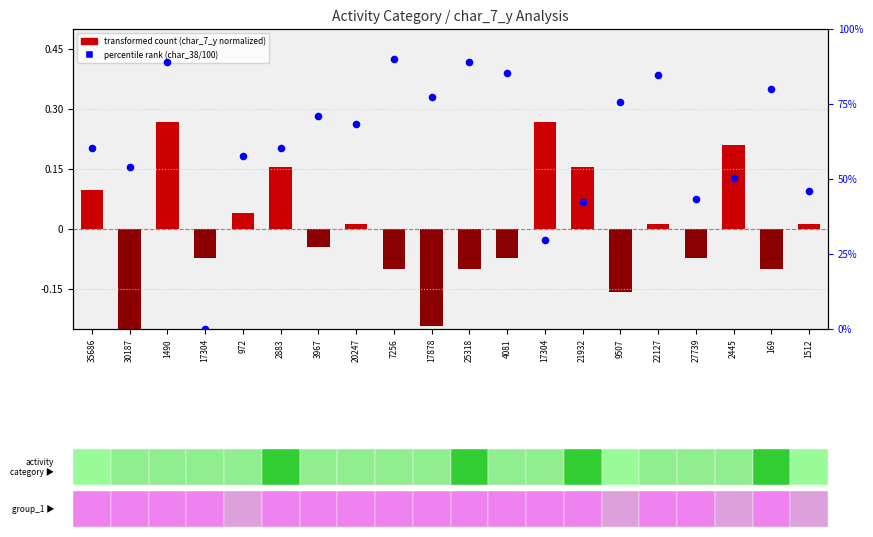

Which series has the largest total across all categories?

percentile rank (char_38/100)